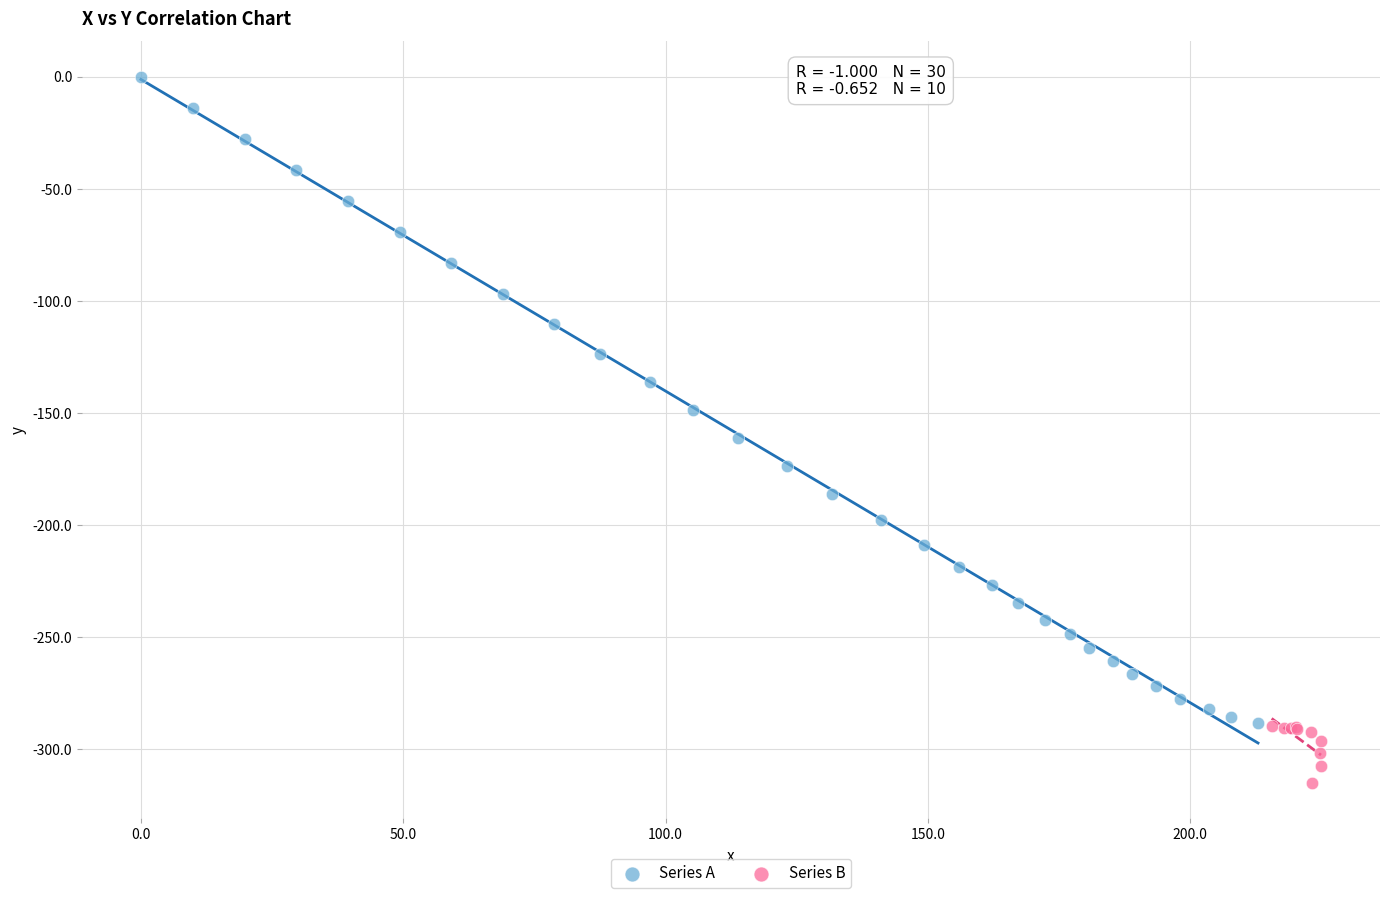

Which series has the widest spread of Y values?

Series A